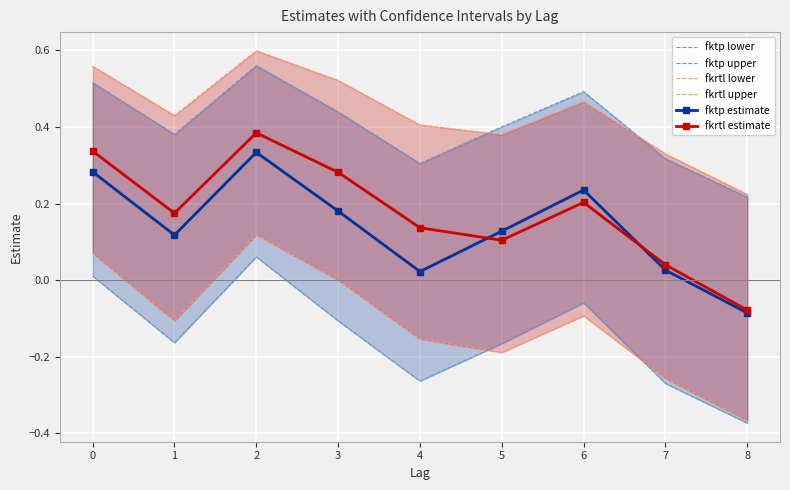

Between 3 and 4, which series saw the biggest shift?

fktp estimate